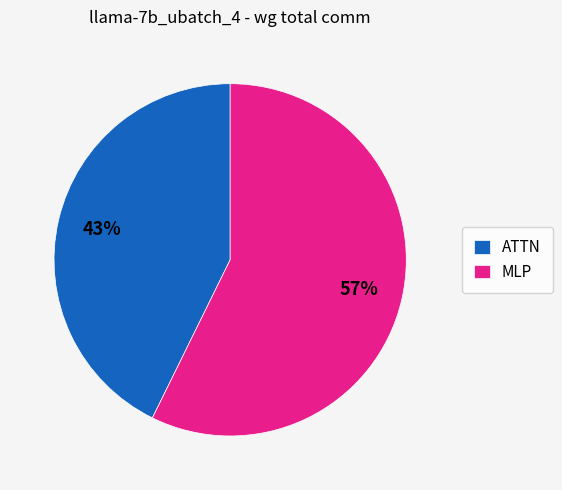

Is there any slice that represents more than half of the pie?

Yes